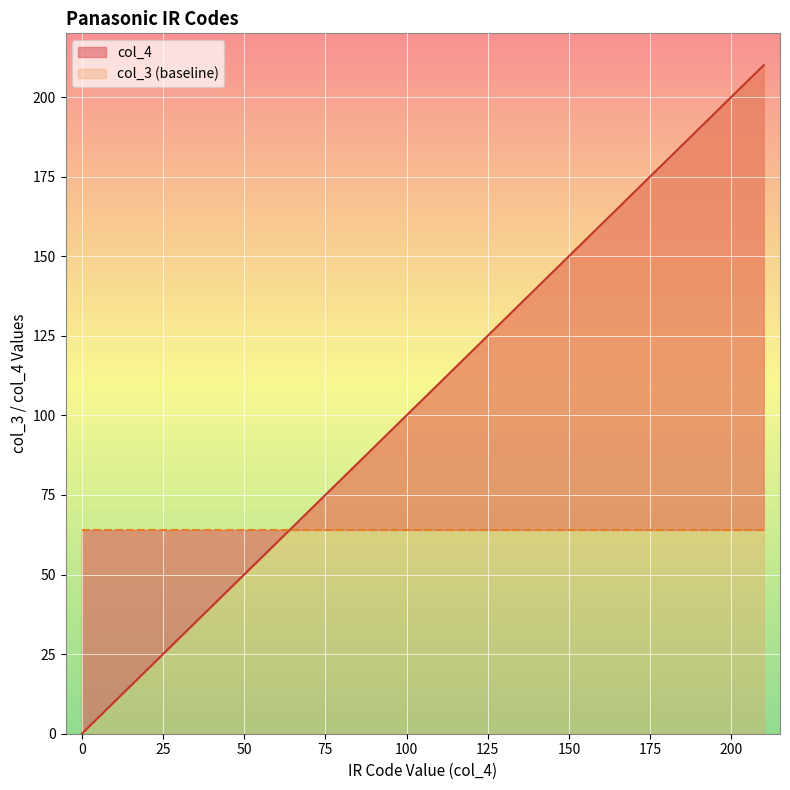

True or false: the data has more than 1 interior local peaks.

False